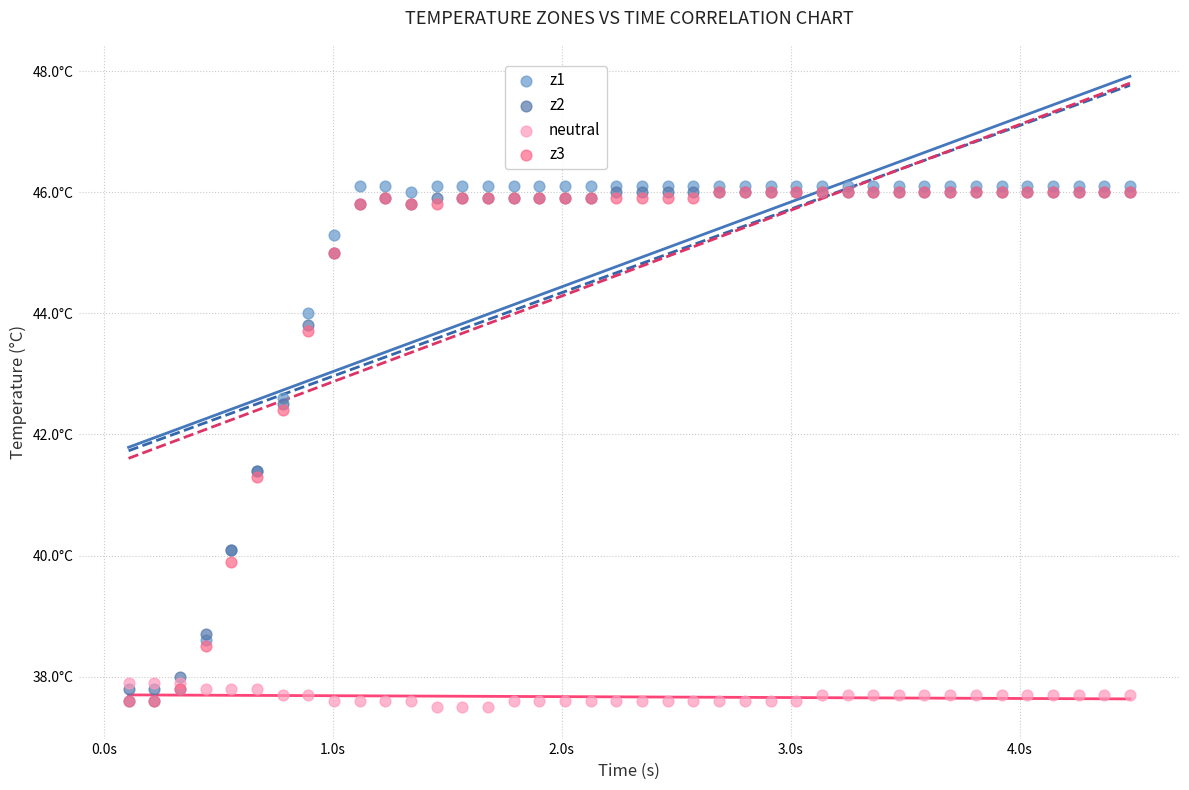

Which series has the widest spread of Y values?

z1